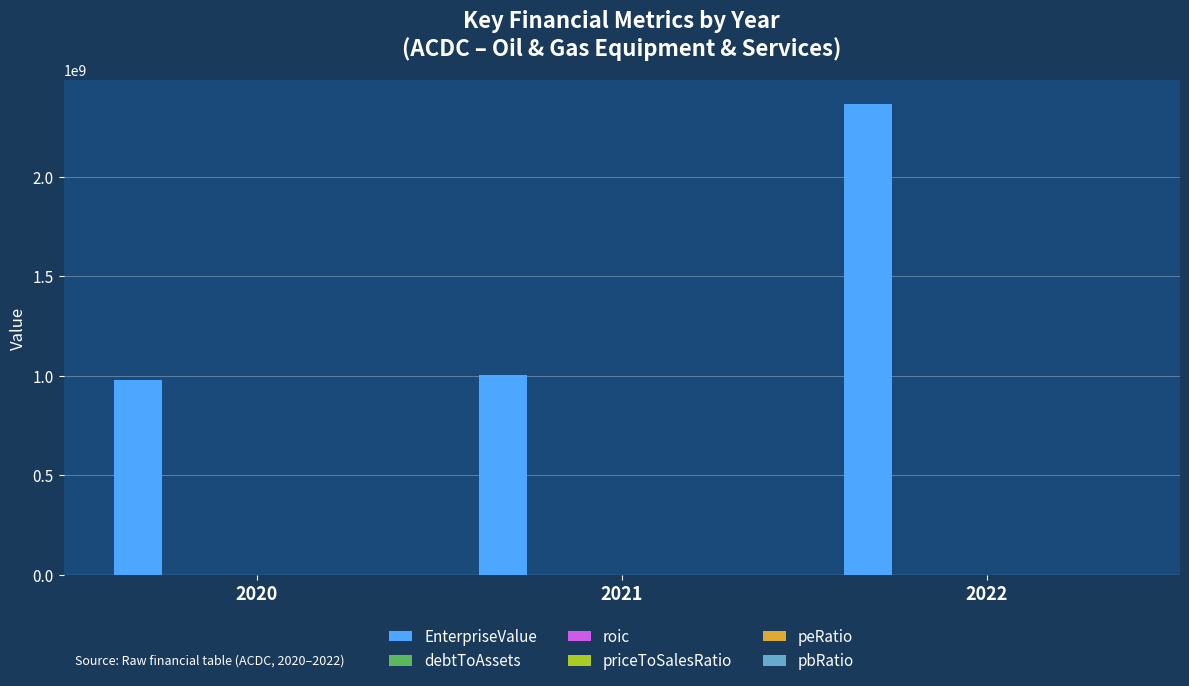

Which series has the largest total across all categories?

EnterpriseValue